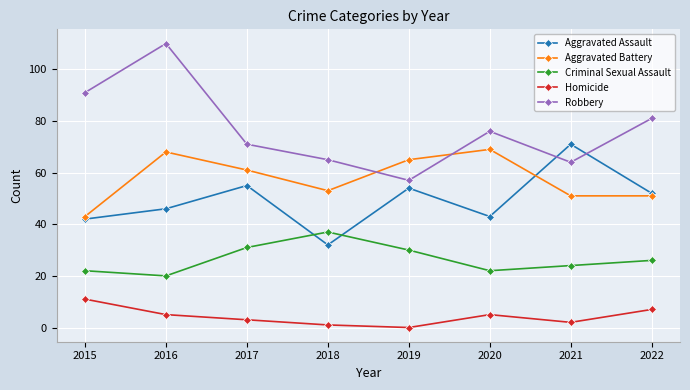

Where is the first local minimum for Aggravated Assault?

2018